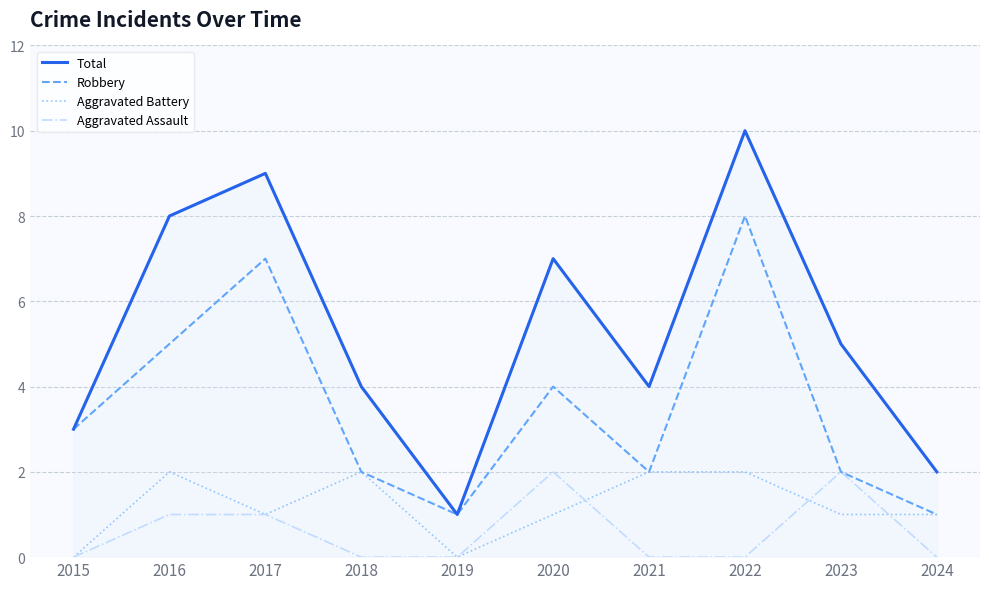

What value does the Total series have at 2021?

4